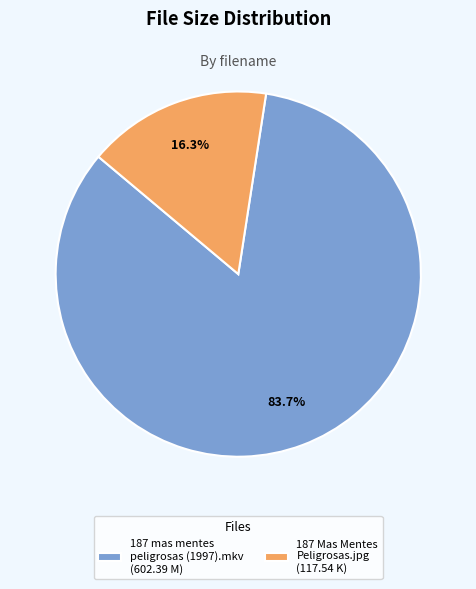

What percentage is the 187 mas mentes peligrosas (1997).mkv slice, to the nearest percent?

84%